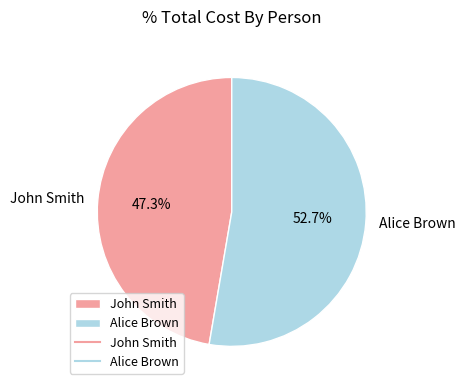

How many slices are in this pie chart?

2